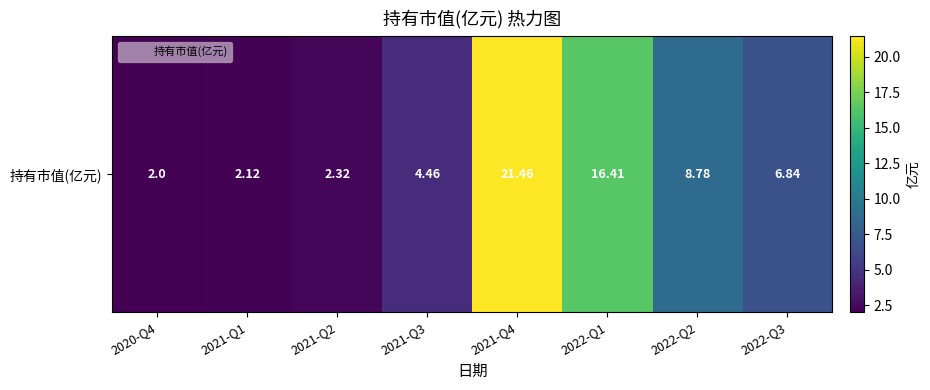

Which has a higher value, 2022-Q2 or 2022-Q3?

2022-Q2